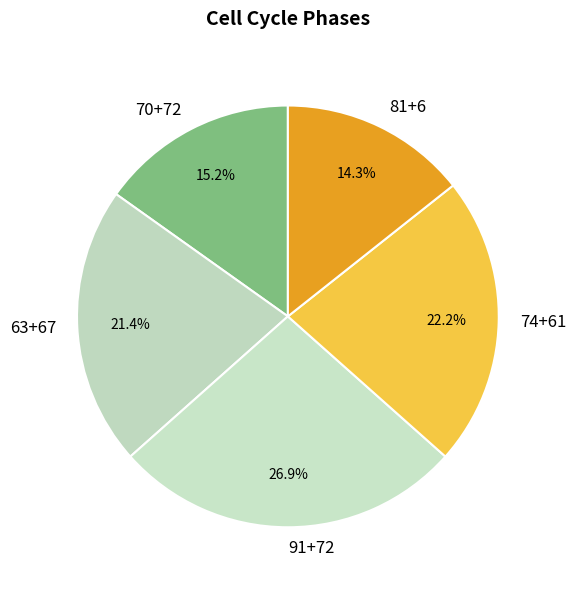

What is the largest slice in the pie chart?

91+72